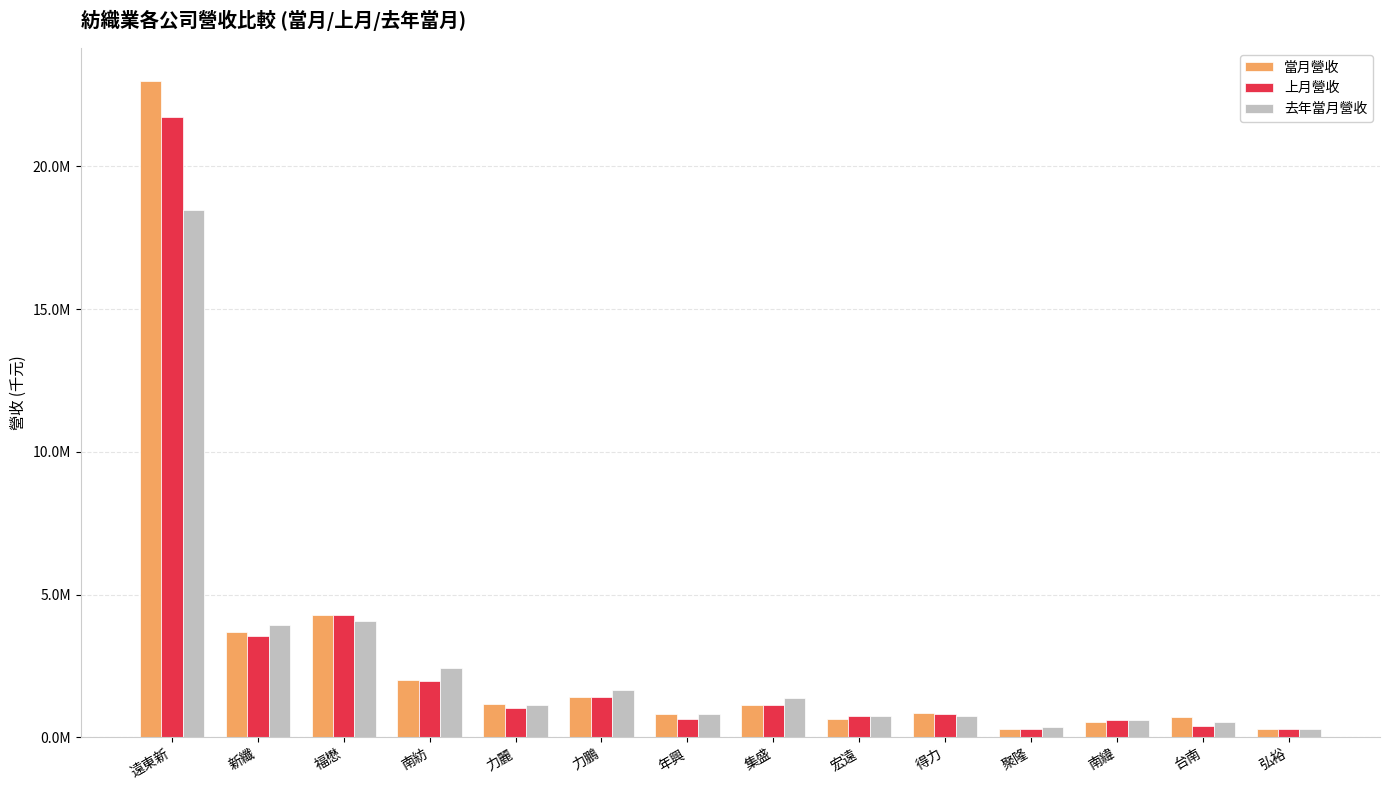

Does the chart contain any negative values?

No